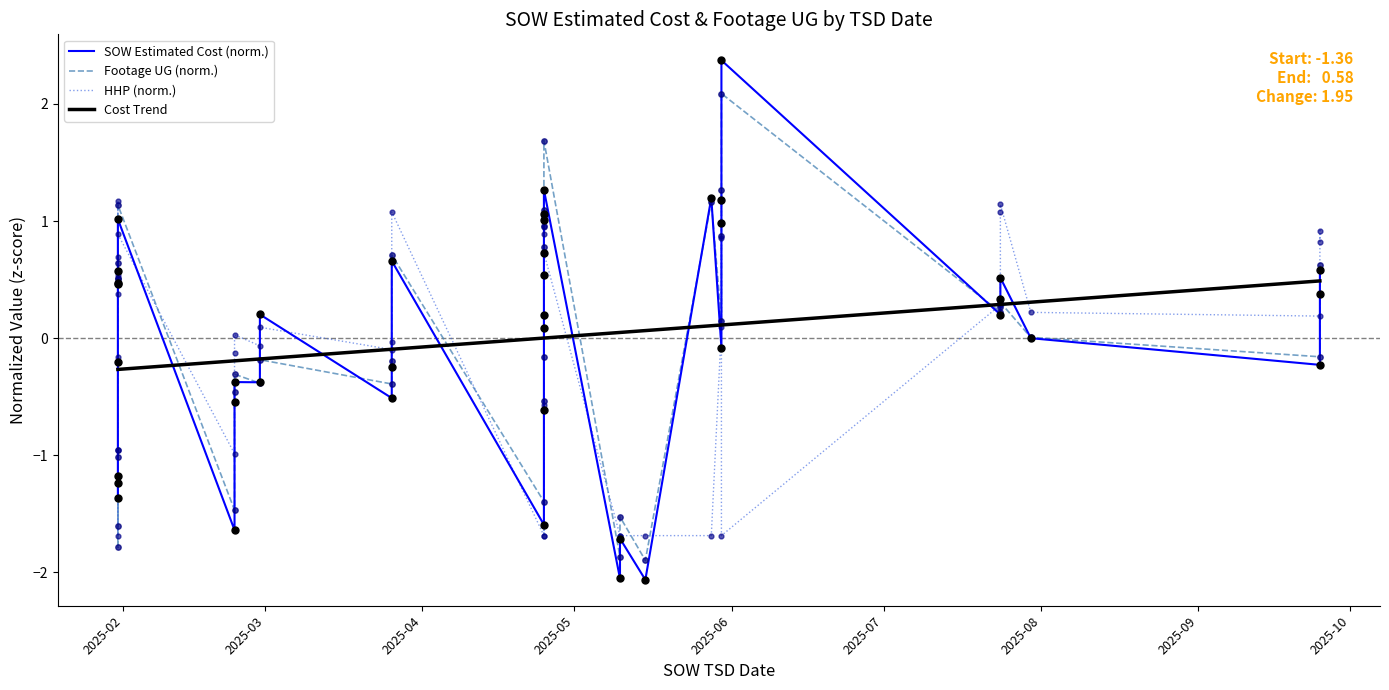

At how many categories does at least one series exceed 0?

32